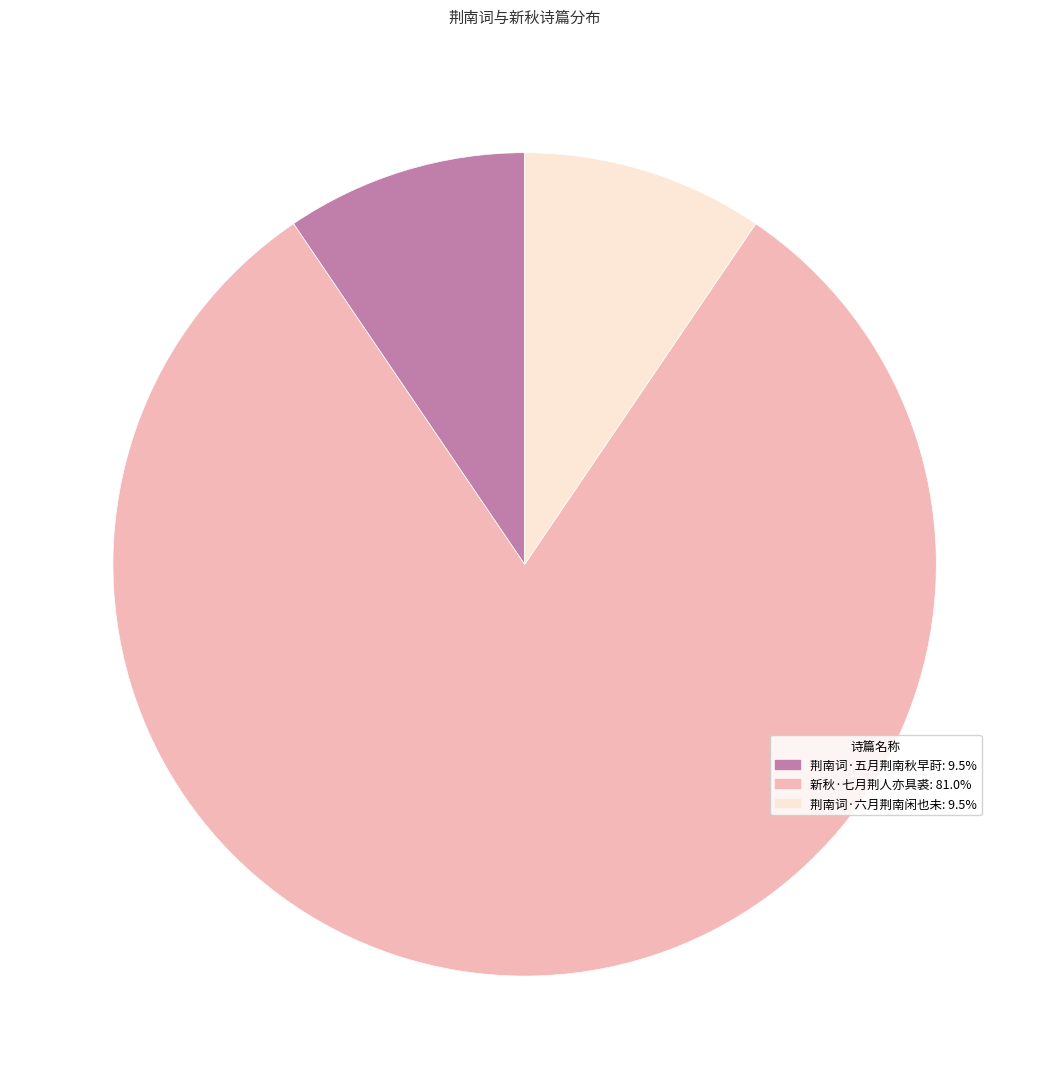

Does 荆南词·六月荆南闲也未 represent more than half of the total?

No